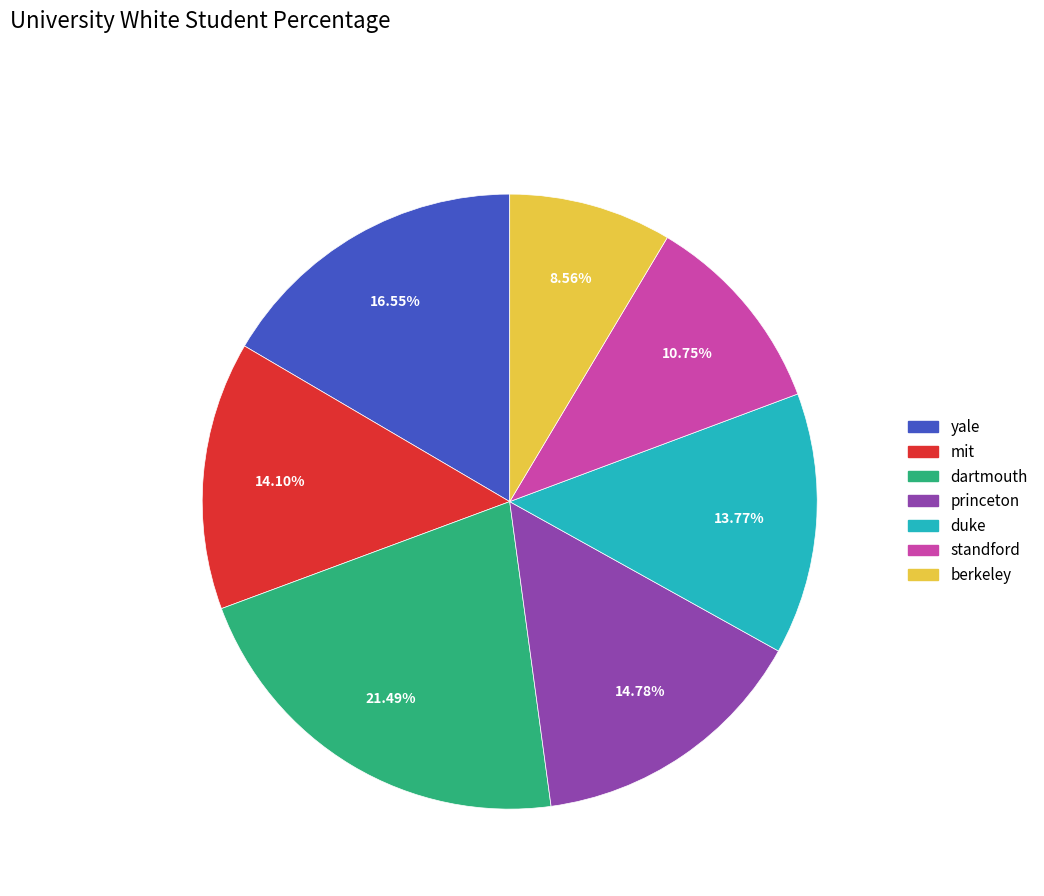

True or false: dartmouth accounts for 8% of the total.

False